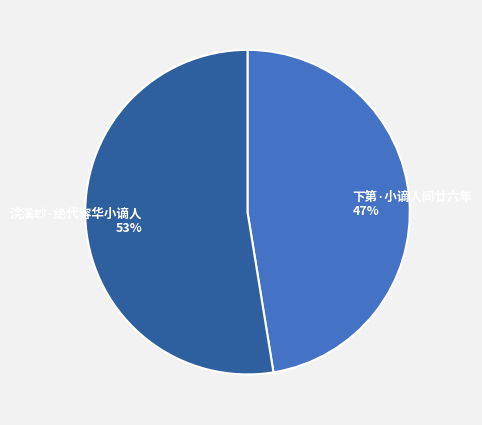

How many slices are in this pie chart?

2